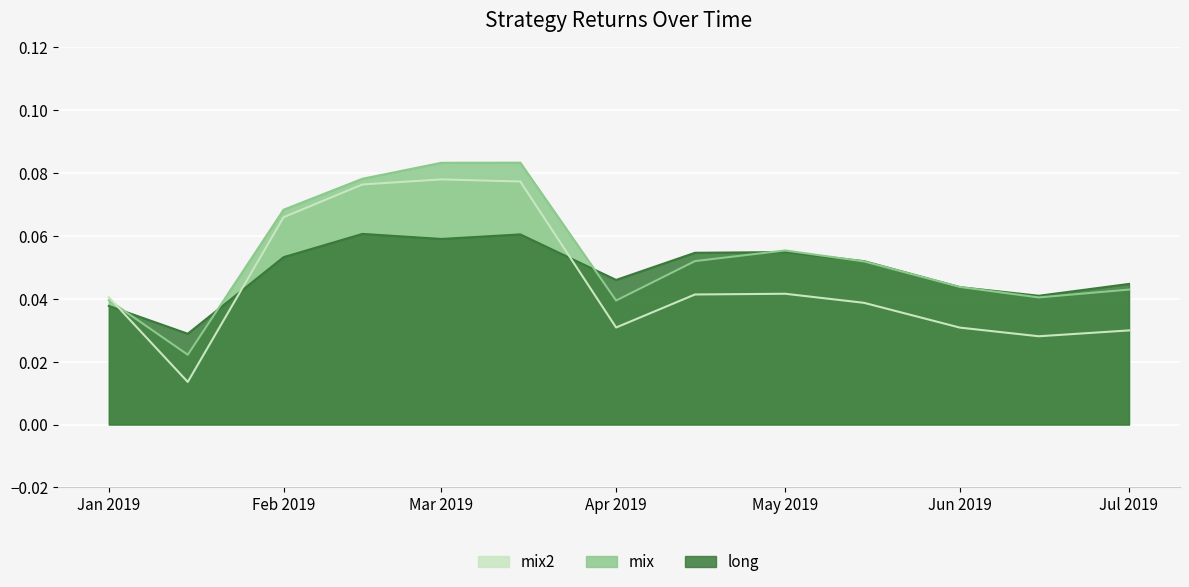

The mix series shows 0.1 at Jul 2019. True or false?

False